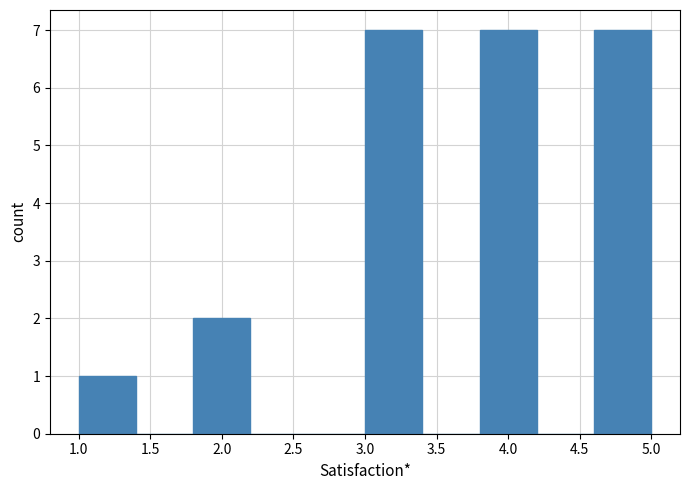

Reading left to right, transcribe this chart: for each bar, give the range it covers on the x-axis and its height. The values are not printed on the chart, so give them approximately, as read against the axis.

1.0 to 1.4: 1
1.4 to 1.8: 0
1.8 to 2.2: 2
2.2 to 2.6: 0
2.6 to 3.0: 0
3.0 to 3.4: 7
3.4 to 3.8: 0
3.8 to 4.2: 7
4.2 to 4.6: 0
4.6 to 5.0: 7